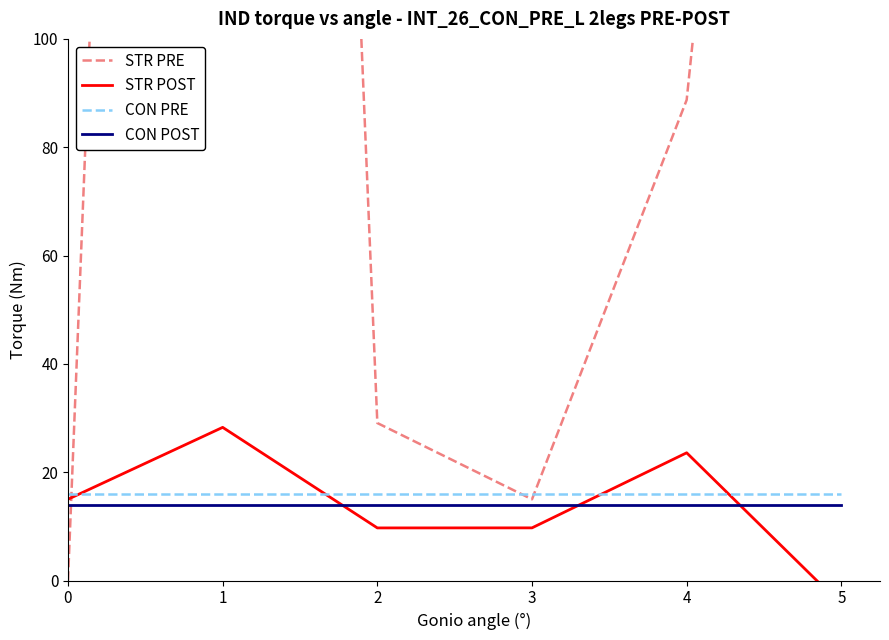

What is the value of the STR POST point at the 6th from the left?

-4.5